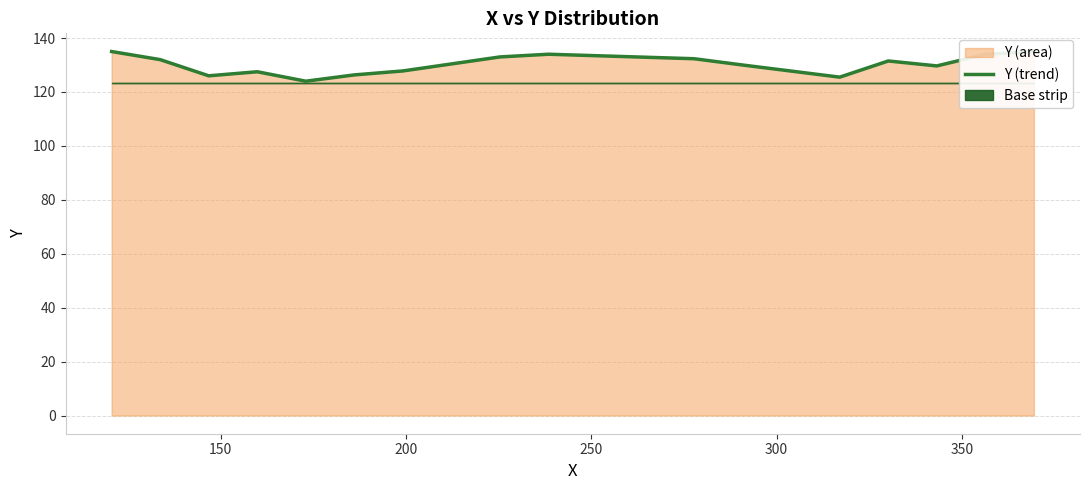

Reading left to right, extract all data points from this chart.

135.0	132.0	126.0	127.5	124.0	126.3	127.8	133.0	134.0	132.3	130.0	125.5	131.5	129.7	134.0	135.0